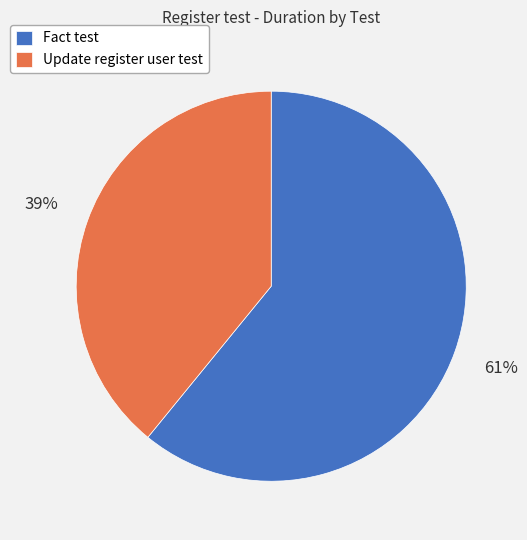

What percentage is the Update register user test slice, to the nearest percent?

39%